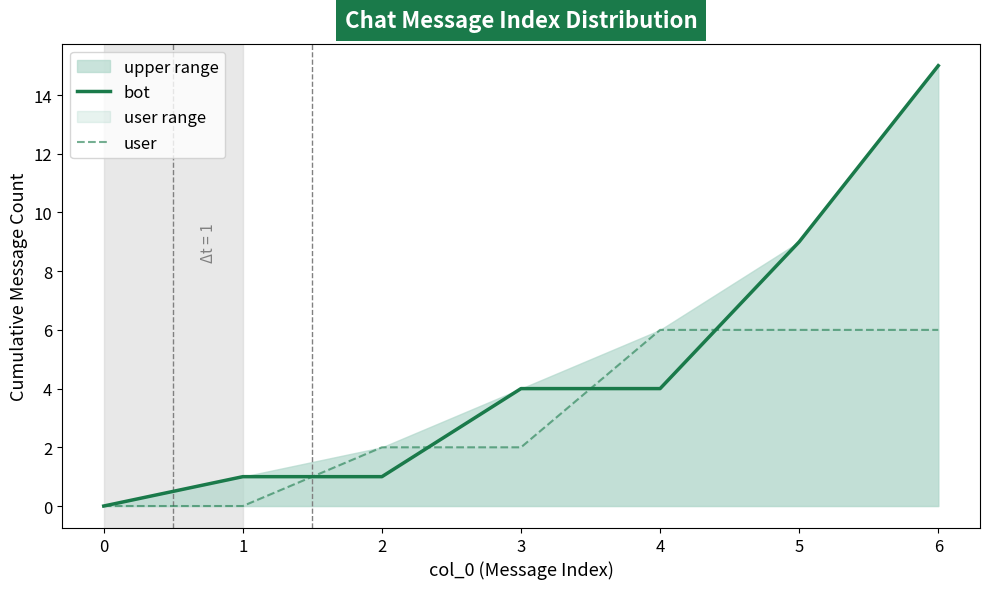

Is the value of bot at 5 greater than the value of user at 3?

Yes